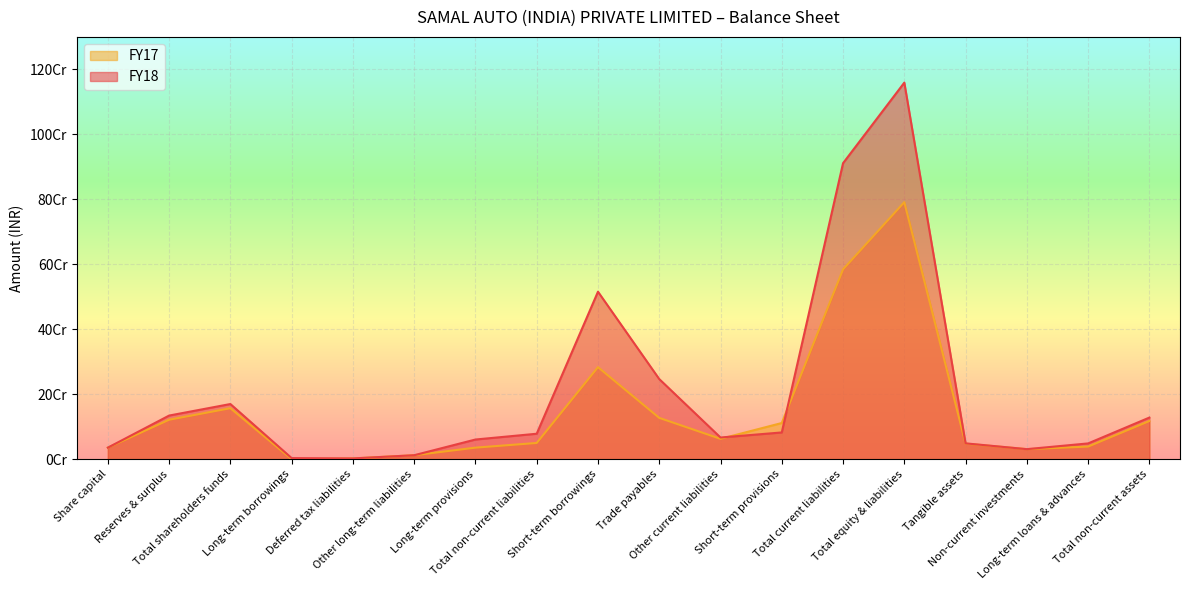

Reading left to right, extract all data points from this chart.

FY18: Share capital=35500000	Reserves & surplus=134249190	Total shareholders funds=169749190	Long-term borrowings=3338002	Deferred tax liabilities=2320167	Other long-term liabilities=12150000	Long-term provisions=60500608	Total non-current liabilities=78308777	Short-term borrowings=515585670	Trade payables=246620736	Other current liabilities=66679952	Short-term provisions=82284116	Total current liabilities=911170474	Total equity & liabilities=1159228441	Tangible assets=48674218	Non-current investments=30870000	Long-term loans & advances=48511288	Total non-current assets=128055506
FY17: Share capital=35500000	Reserves & surplus=121431652	Total shareholders funds=156931652	Long-term borrowings=0	Deferred tax liabilities=2269660	Other long-term liabilities=12150000	Long-term provisions=35500467	Total non-current liabilities=49920127	Short-term borrowings=283289048	Trade payables=127155677	Other current liabilities=62595205	Short-term provisions=111291247	Total current liabilities=584331177	Total equity & liabilities=791182956	Tangible assets=47786892	Non-current investments=30870000	Long-term loans & advances=38794797	Total non-current assets=117451689